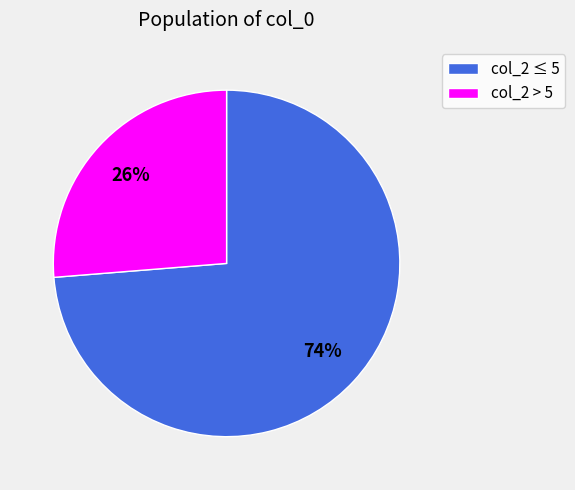

How many segments does this pie chart have?

2